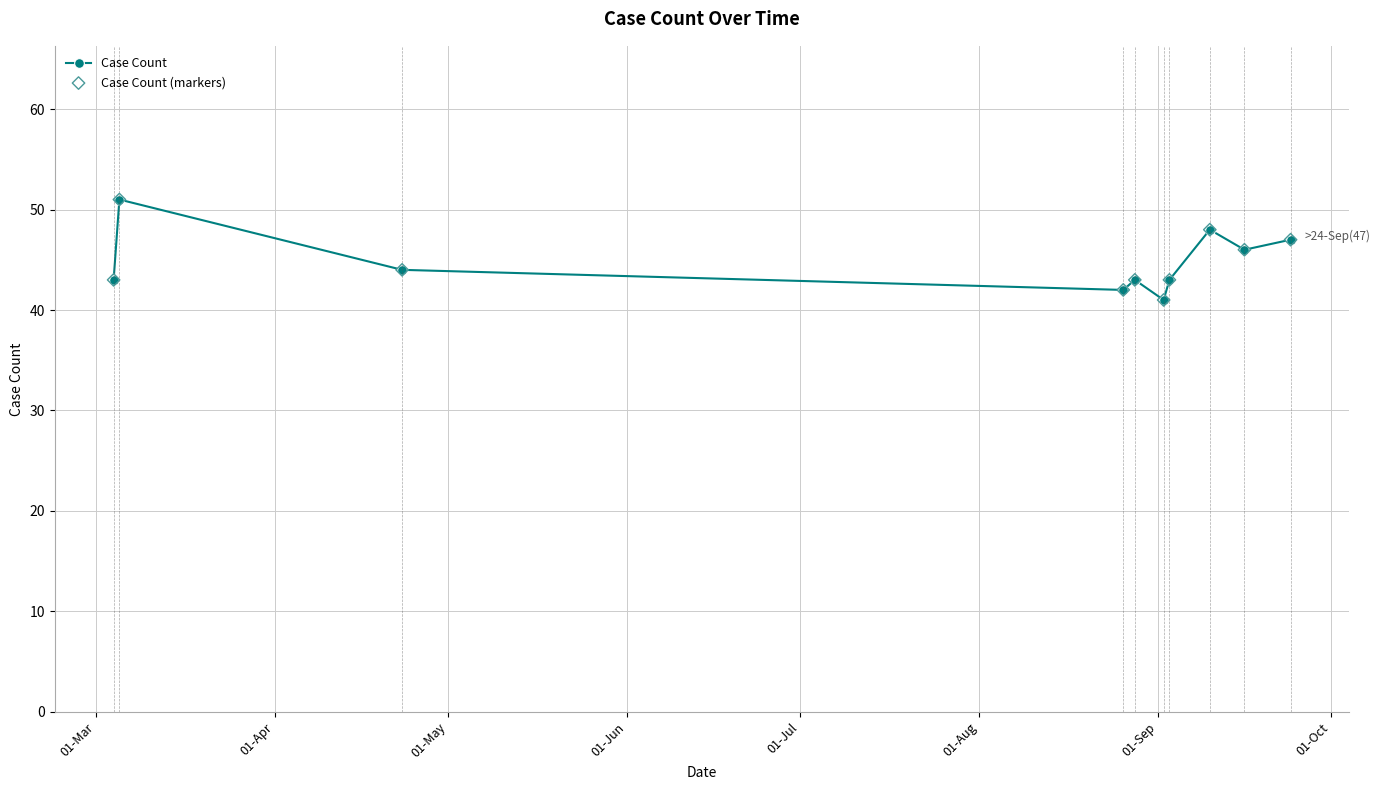

What is the difference between the second highest and minimum values?

7